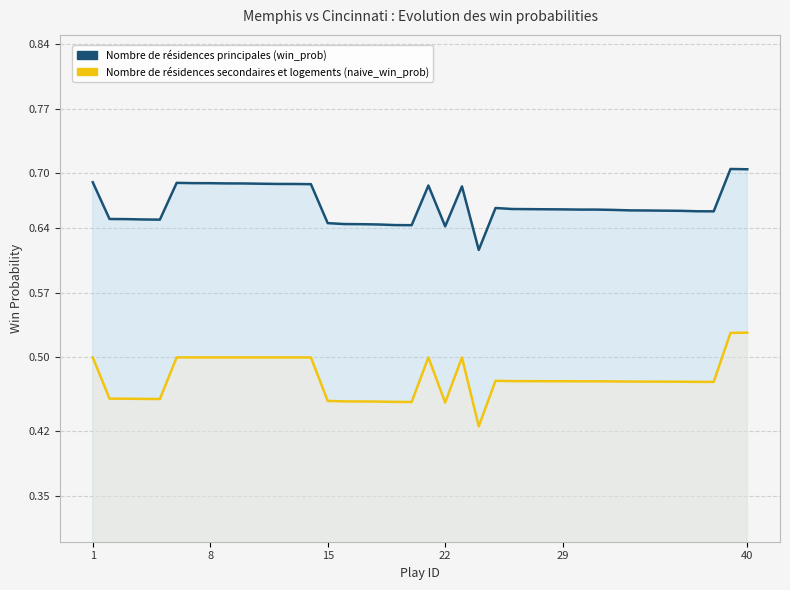

What is the value of the win_prob point at the 33rd from the left?

0.7